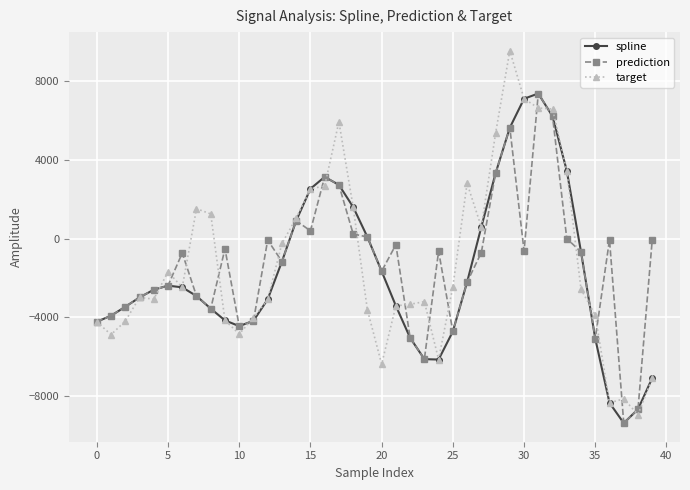

True or false: spline has more than 0 points higher than both neighbors.

True